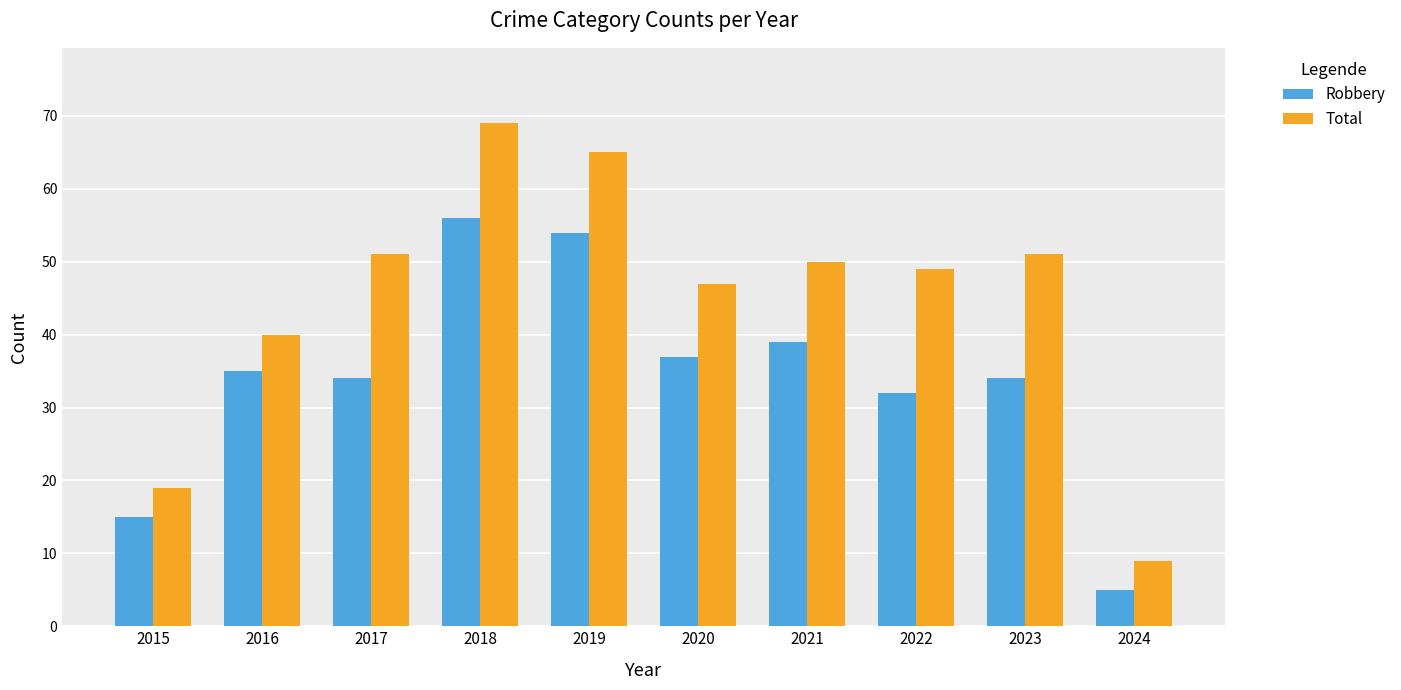

At which label does Robbery reach its minimum?

2024